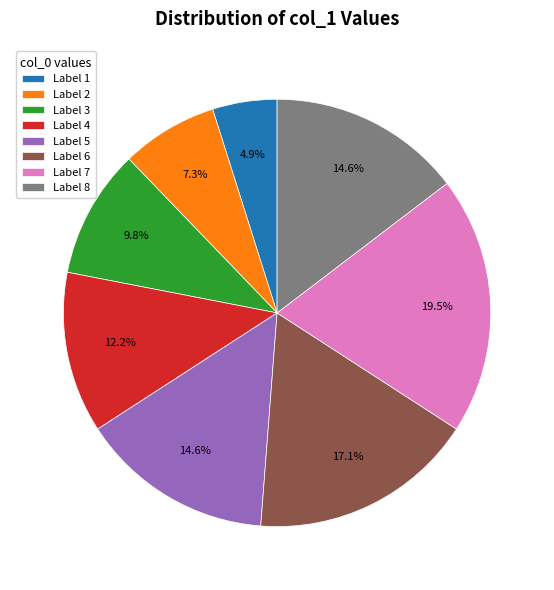

Which category has the biggest portion of the pie?

Label 7